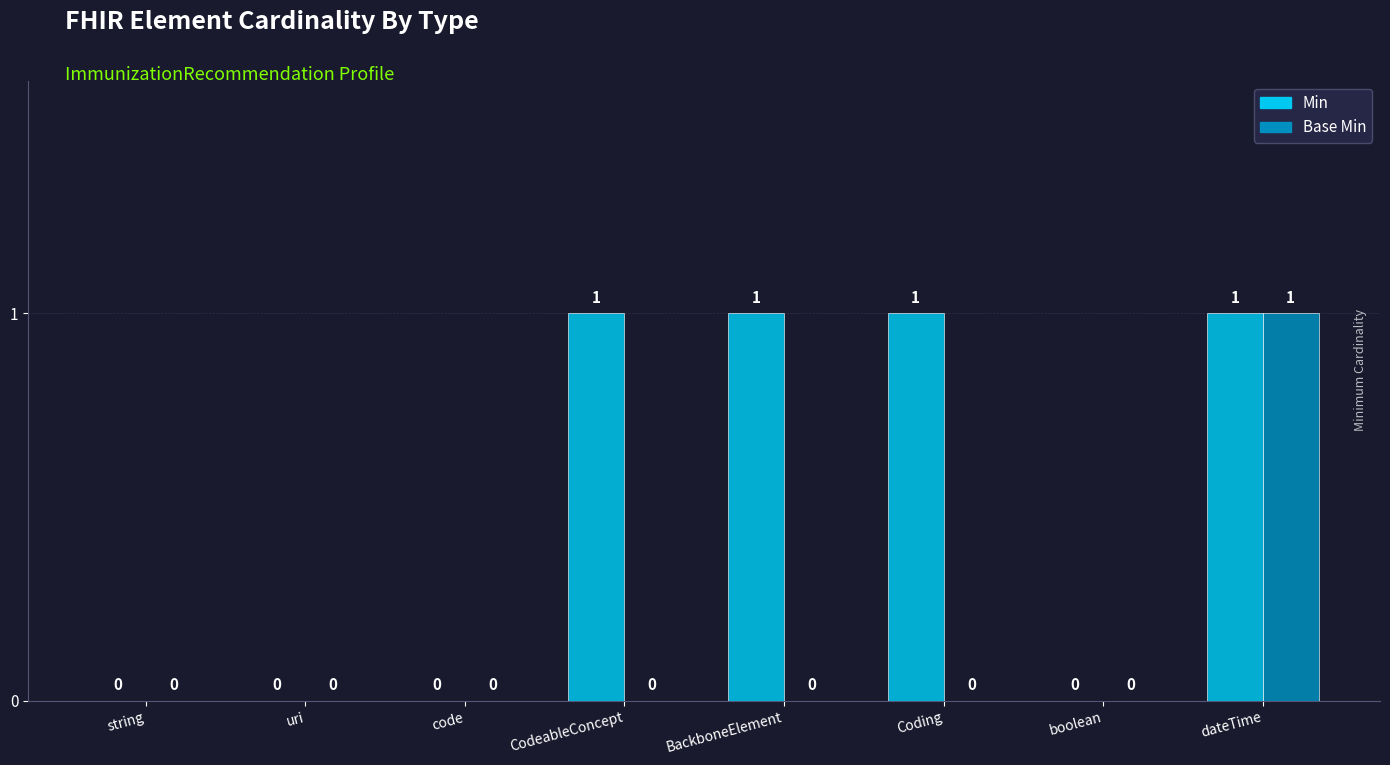

What is the sum of all Min values?

4